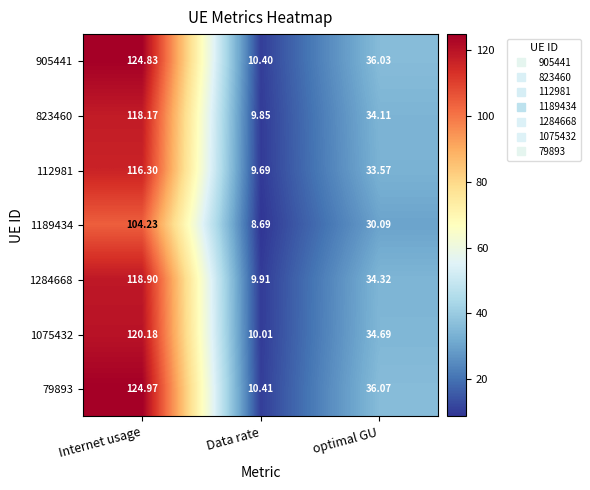

How many distinct data groups are displayed?

7